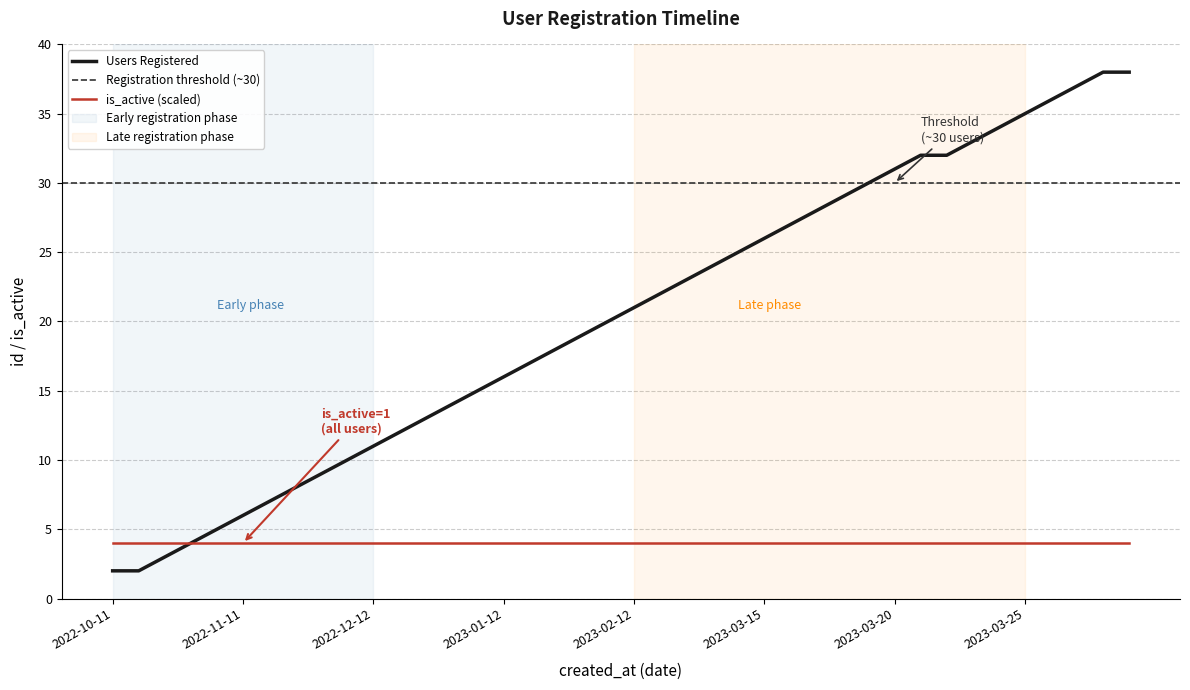

What is the minimum value shown in the chart?

2